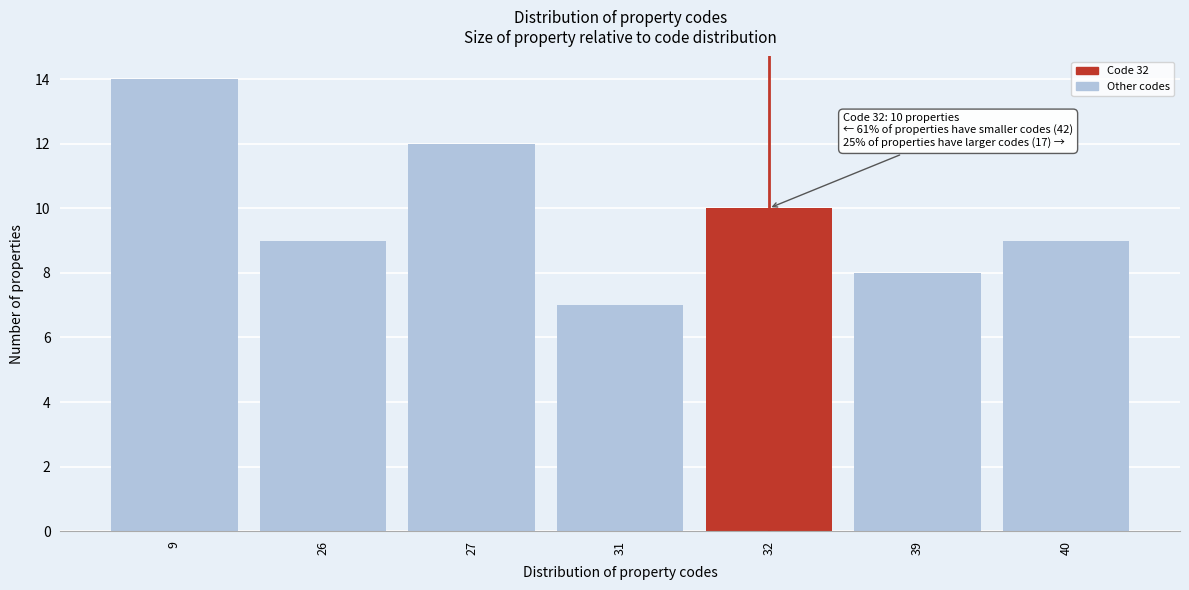

Reading left to right, what are all the values shown in this chart?

9=14	26=9	27=12	31=7	32=10	39=8	40=9